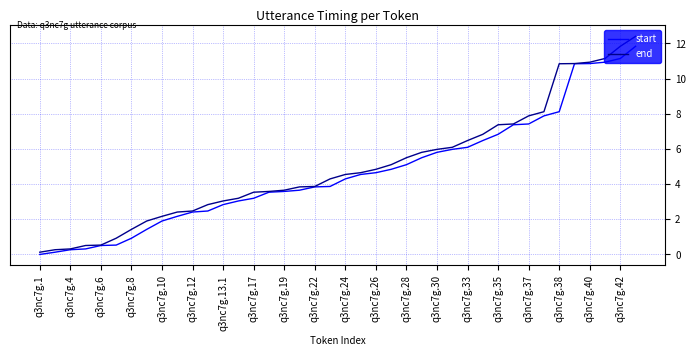

Does the chart have visible grid lines?

Yes